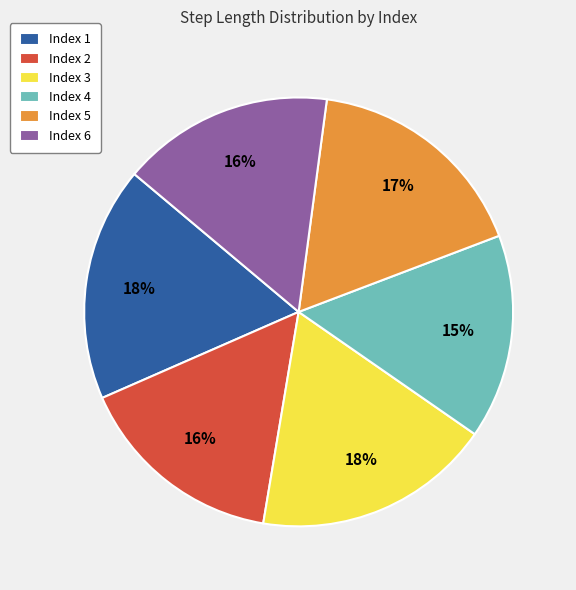

How many segments does this pie chart have?

6